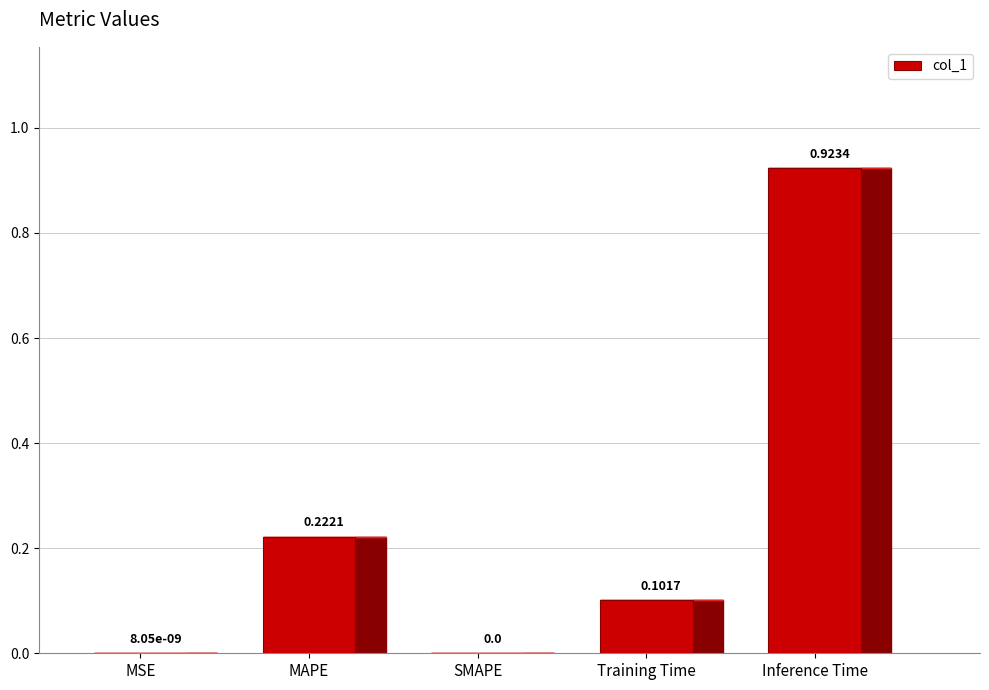

How many values are above zero?

4